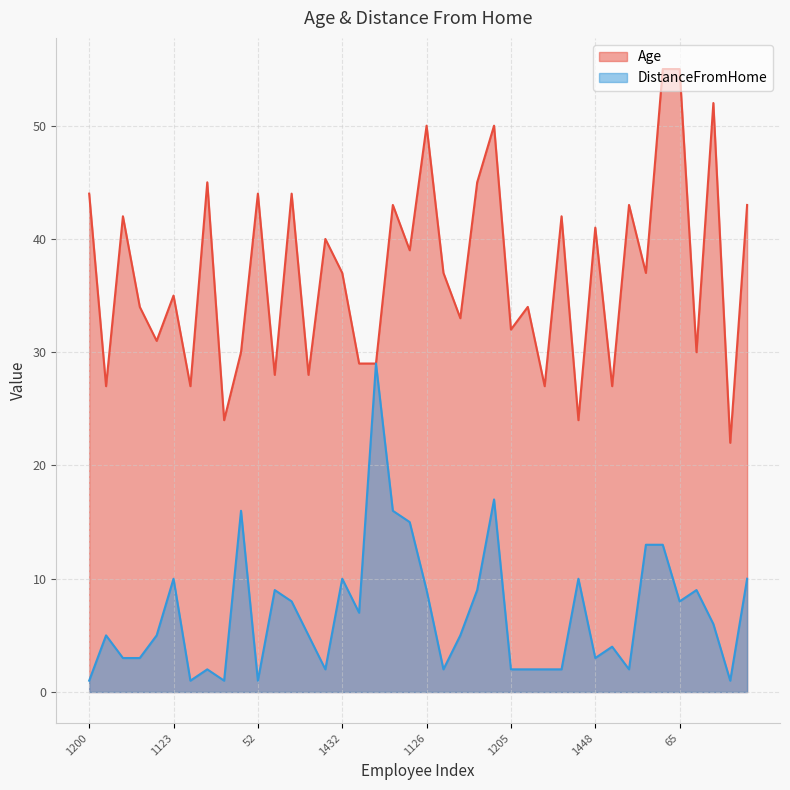

What is the label of the 31st point from the right?

1233